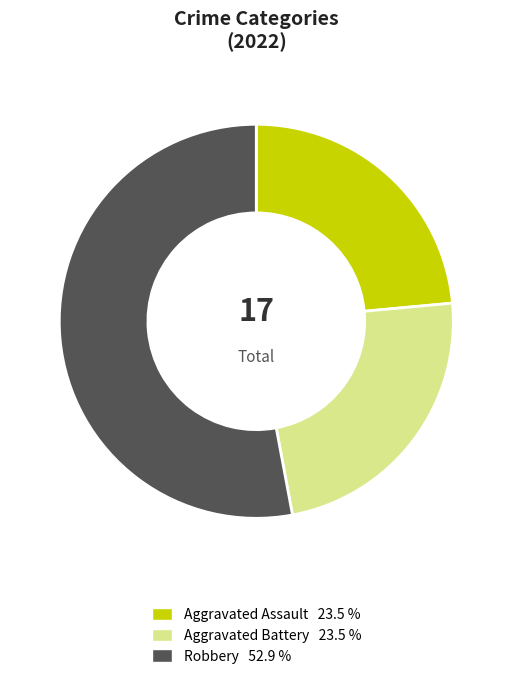

What is the majority slice?

Robbery 52.9 %